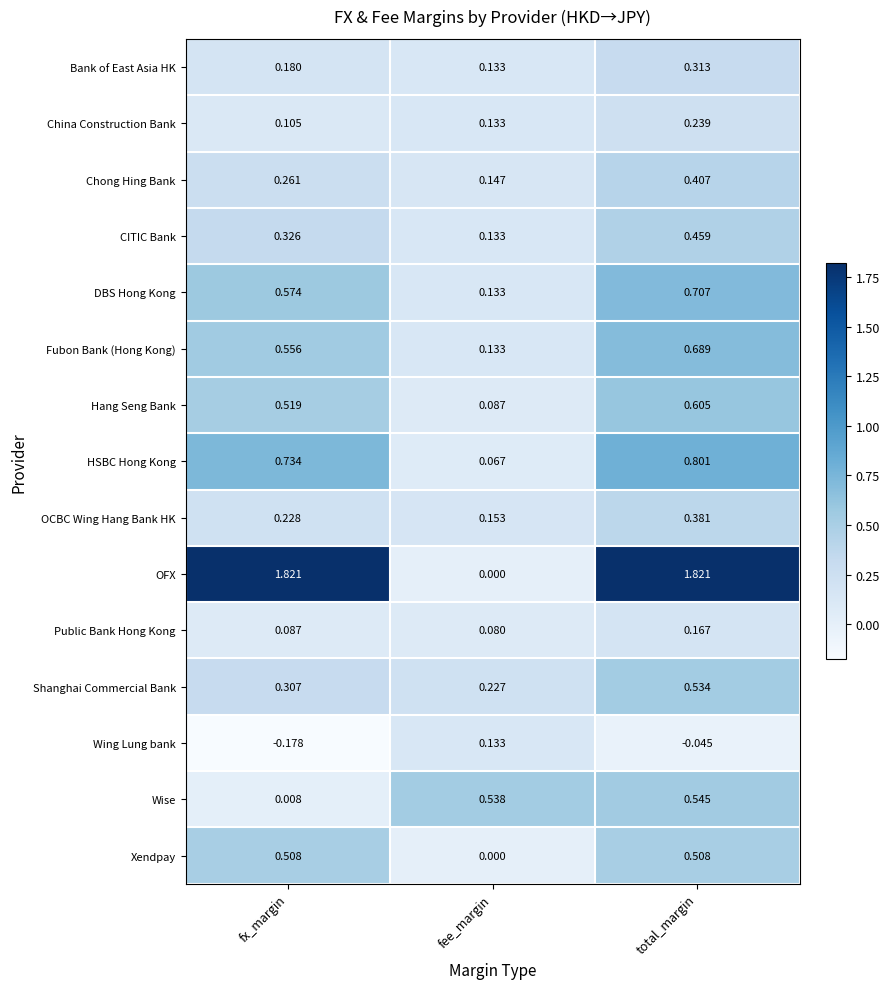

Rank the series by their maximum value, from lowest to highest.

Wing Lung bank, Public Bank Hong Kong, China Construction Bank, Bank of East Asia HK, OCBC Wing Hang Bank HK, Chong Hing Bank, CITIC Bank, Xendpay, Shanghai Commercial Bank, Wise, Hang Seng Bank, Fubon Bank (Hong Kong), DBS Hong Kong, HSBC Hong Kong, OFX